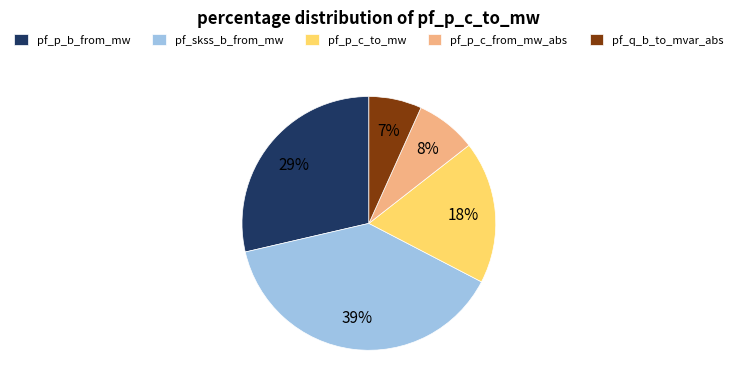

Is the sum of pf_q_b_to_mvar_abs and pf_p_c_from_mw_abs greater than half?

No